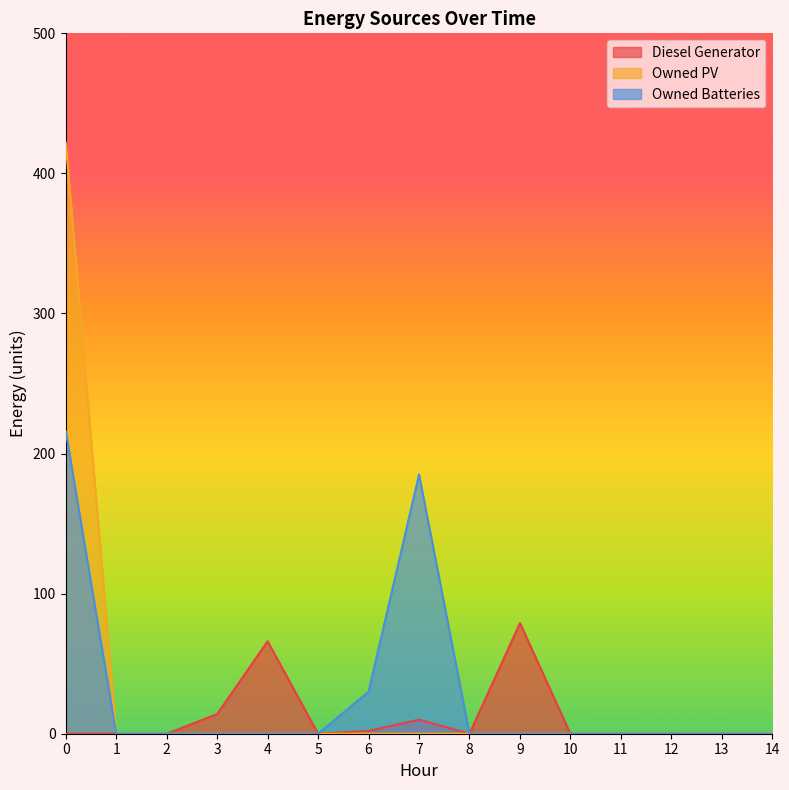

What is the greatest value displayed?

422